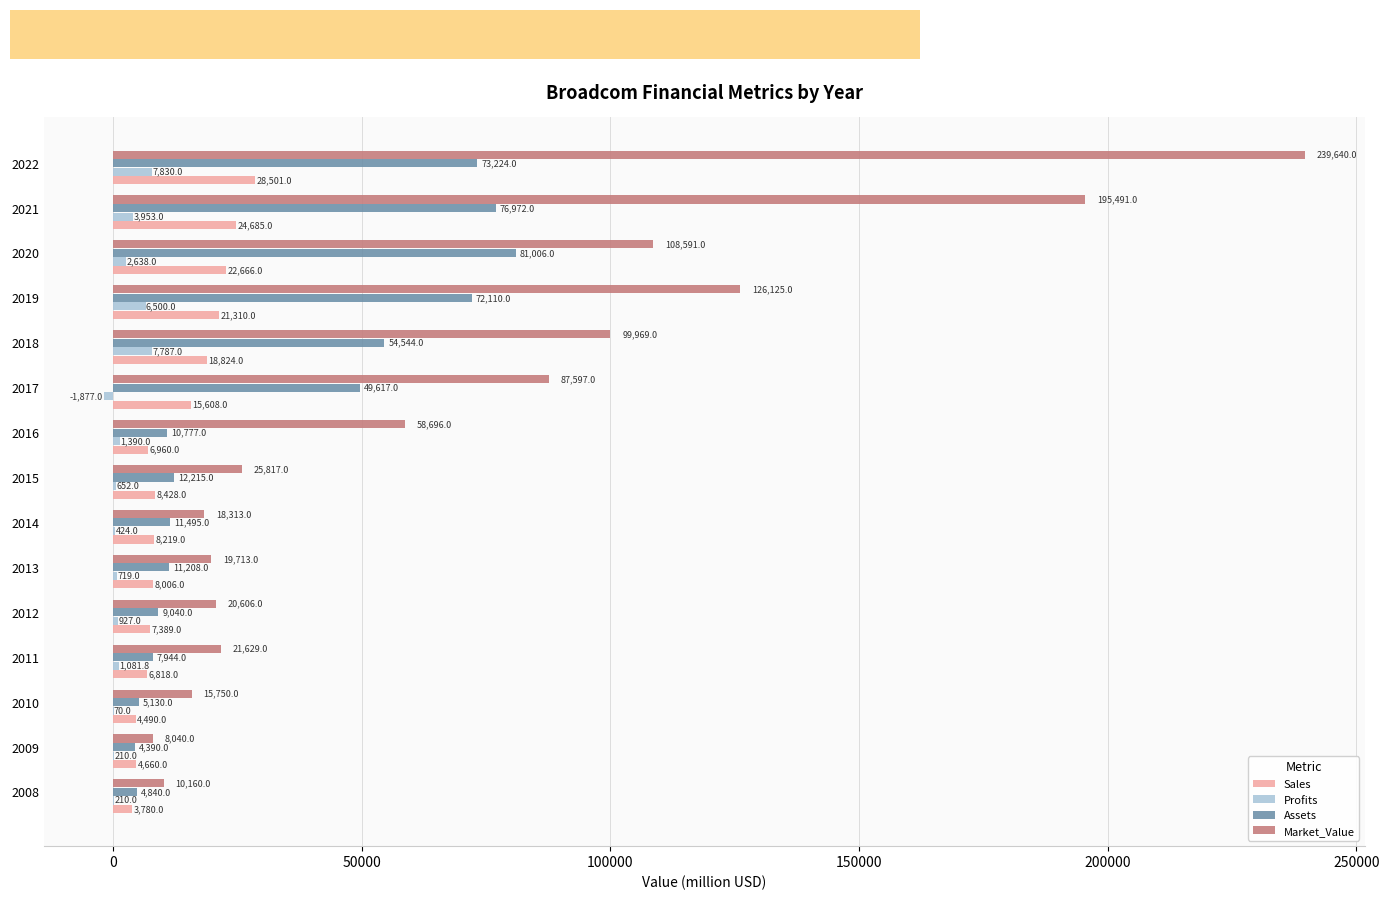

How many data points does each series have?

15